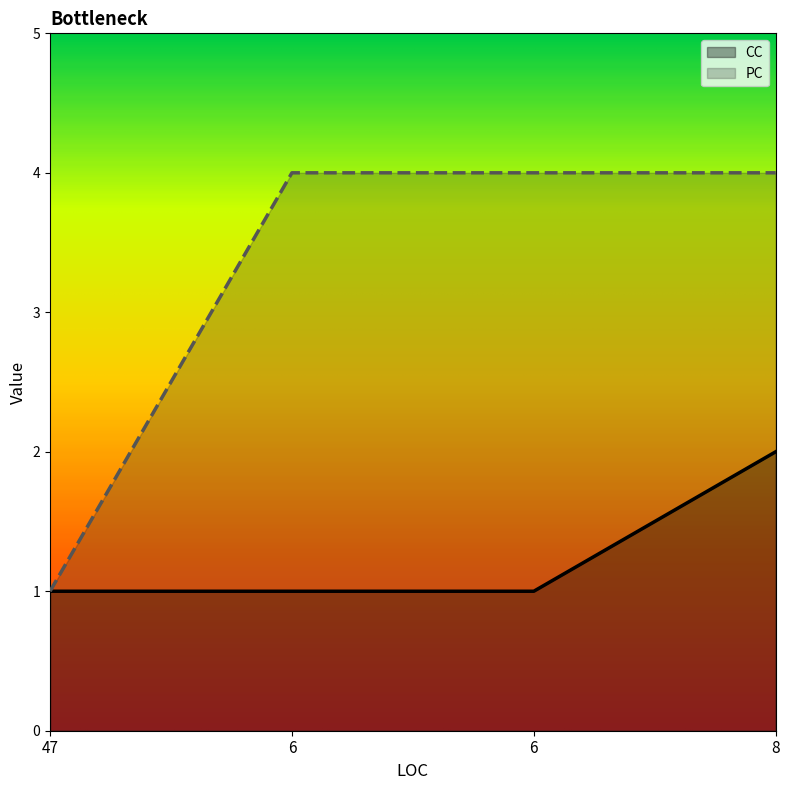

Rank the series by their average value, from highest to lowest.

PC, CC